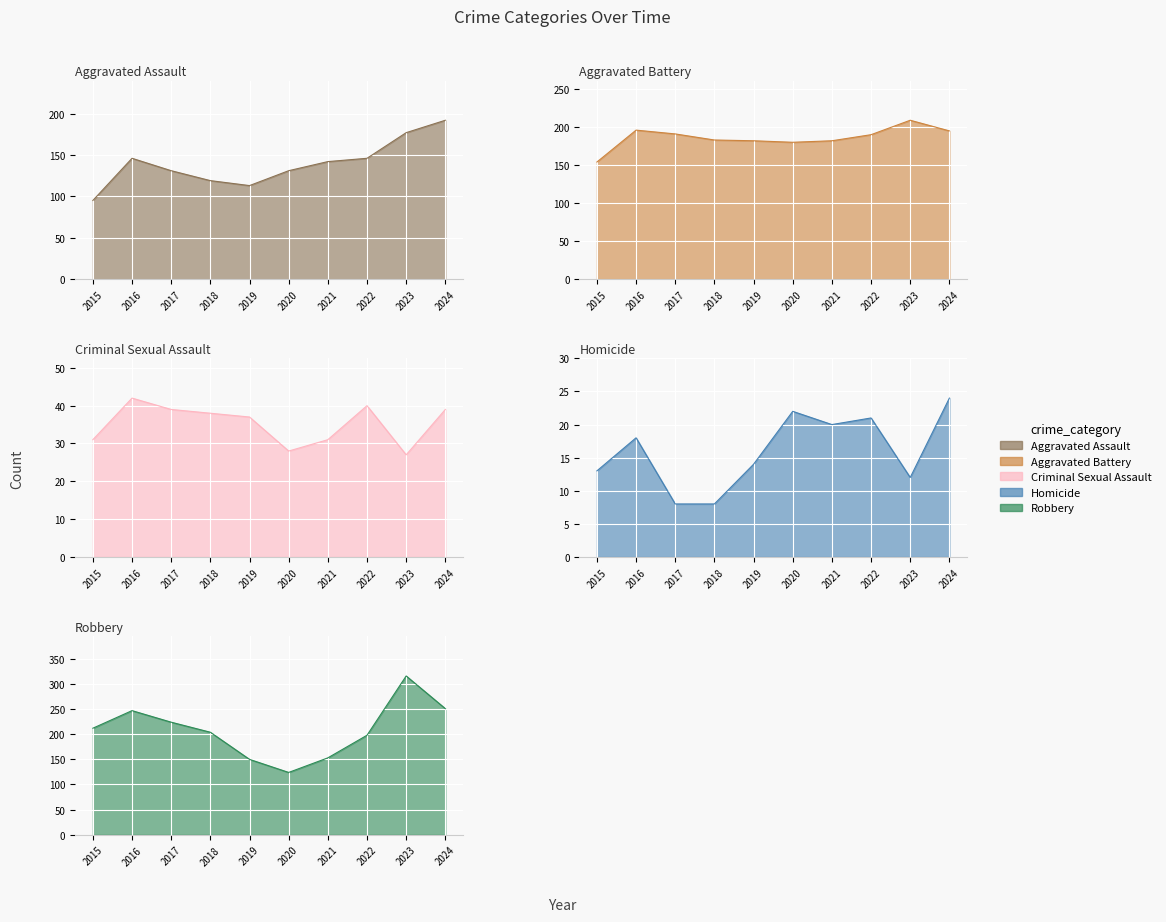

How many lines are shown in the chart?

5